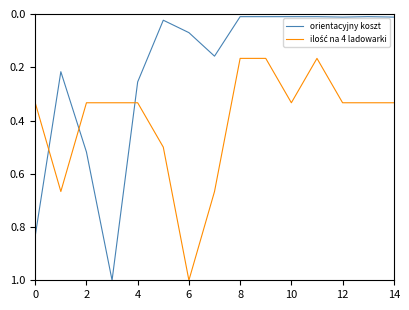

Which series has the largest range (max minus min)?

orientacyjny koszt